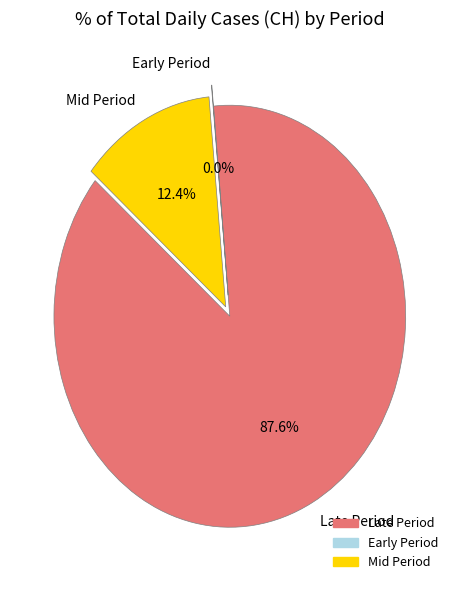

Do Late Period and Mid Period together represent more than half of the pie?

Yes